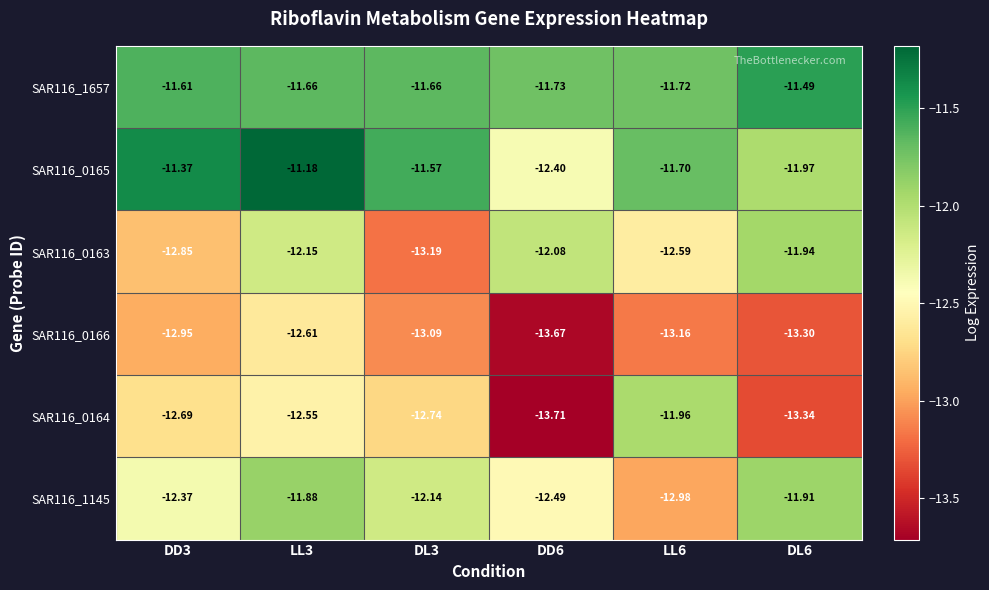

Rank the series by their maximum value, from highest to lowest.

SAR116_0165, SAR116_1657, SAR116_1145, SAR116_0163, SAR116_0164, SAR116_0166